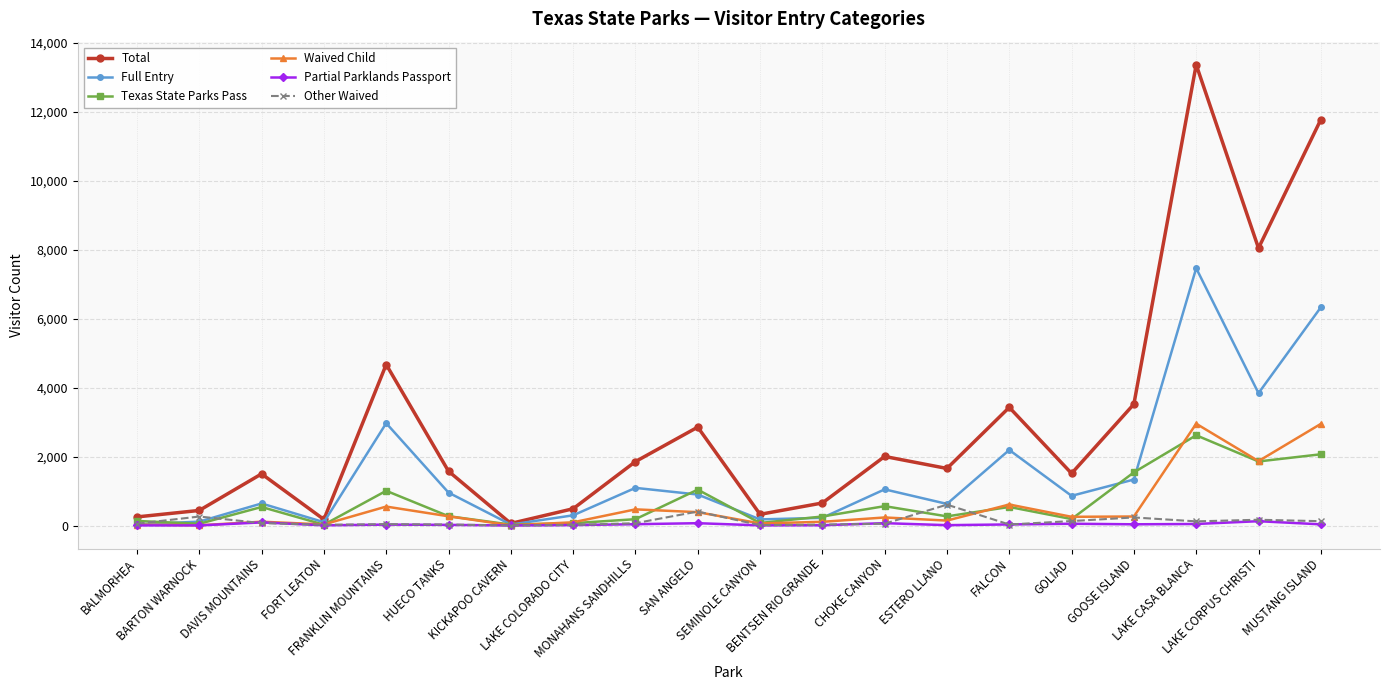

What is the maximum value shown in the chart?

13360